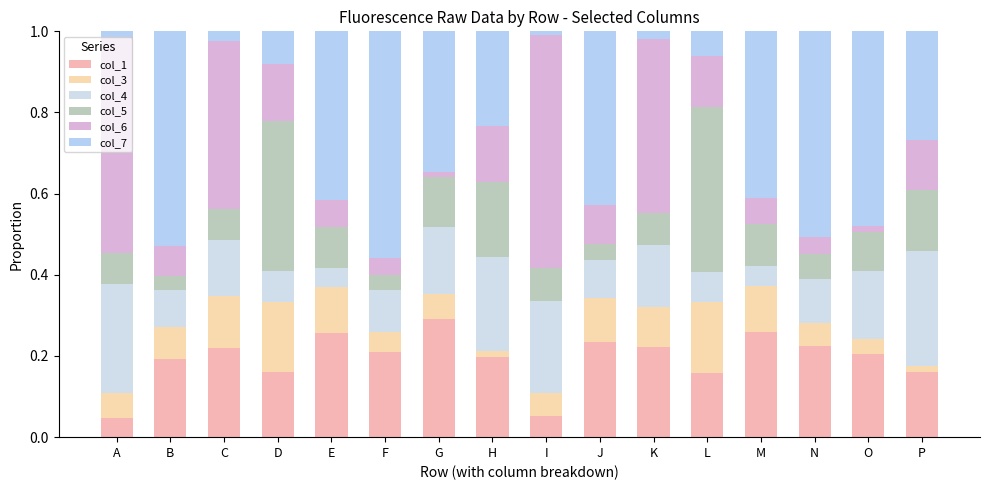

What is the sum of all col_4 values?

2.3